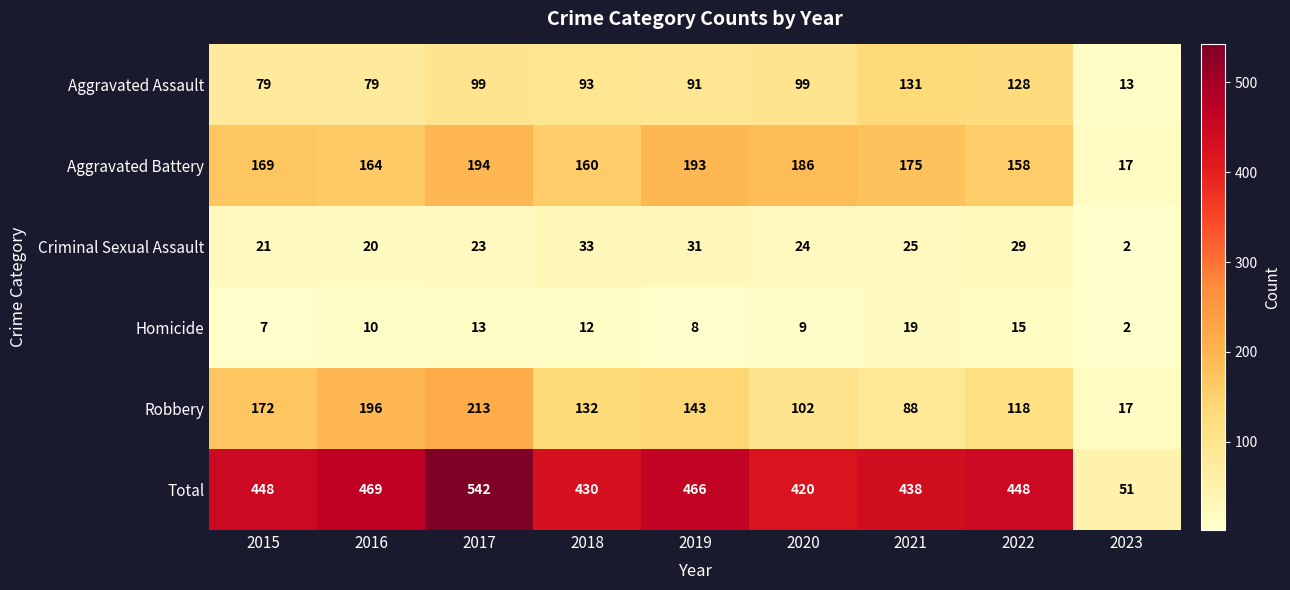

Which category has the highest value across all series?

2017